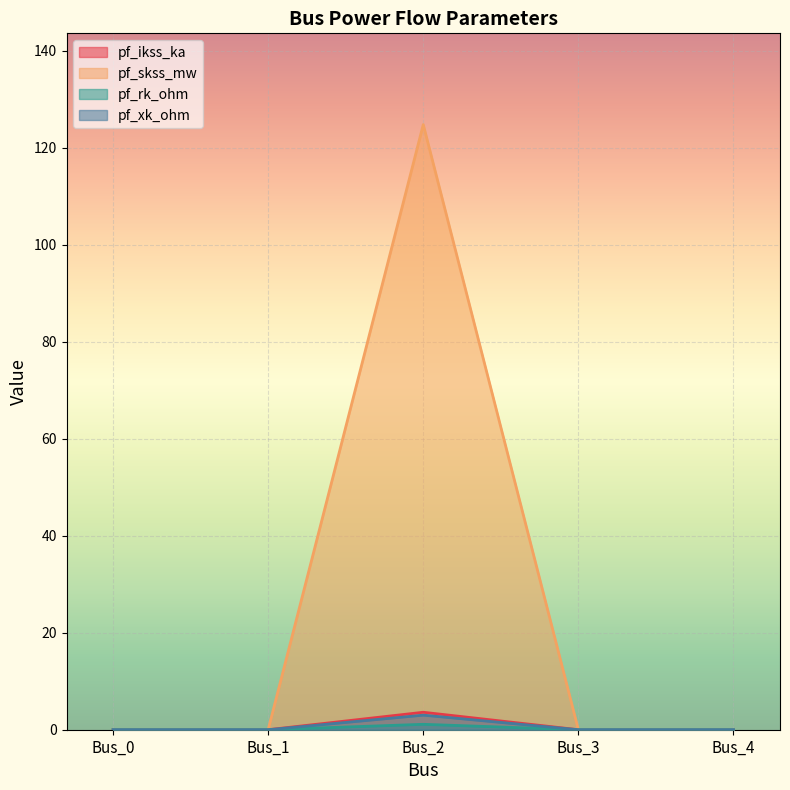

Which series has the widest spread of values?

pf_skss_mw